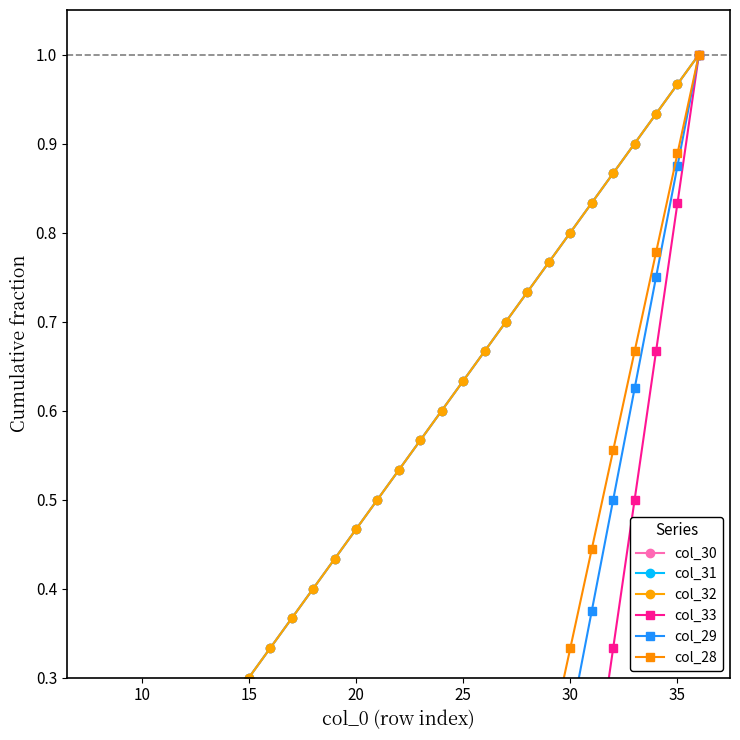

At 30, list the series in order from smallest to largest.

col_33, col_29, col_28, col_30, col_31, col_32